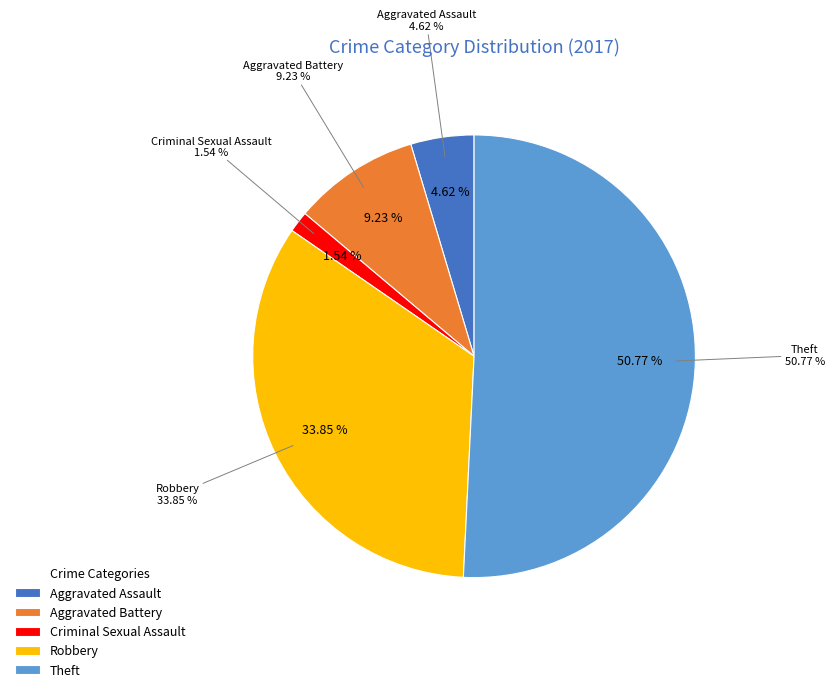

Which category accounts for the majority?

Theft